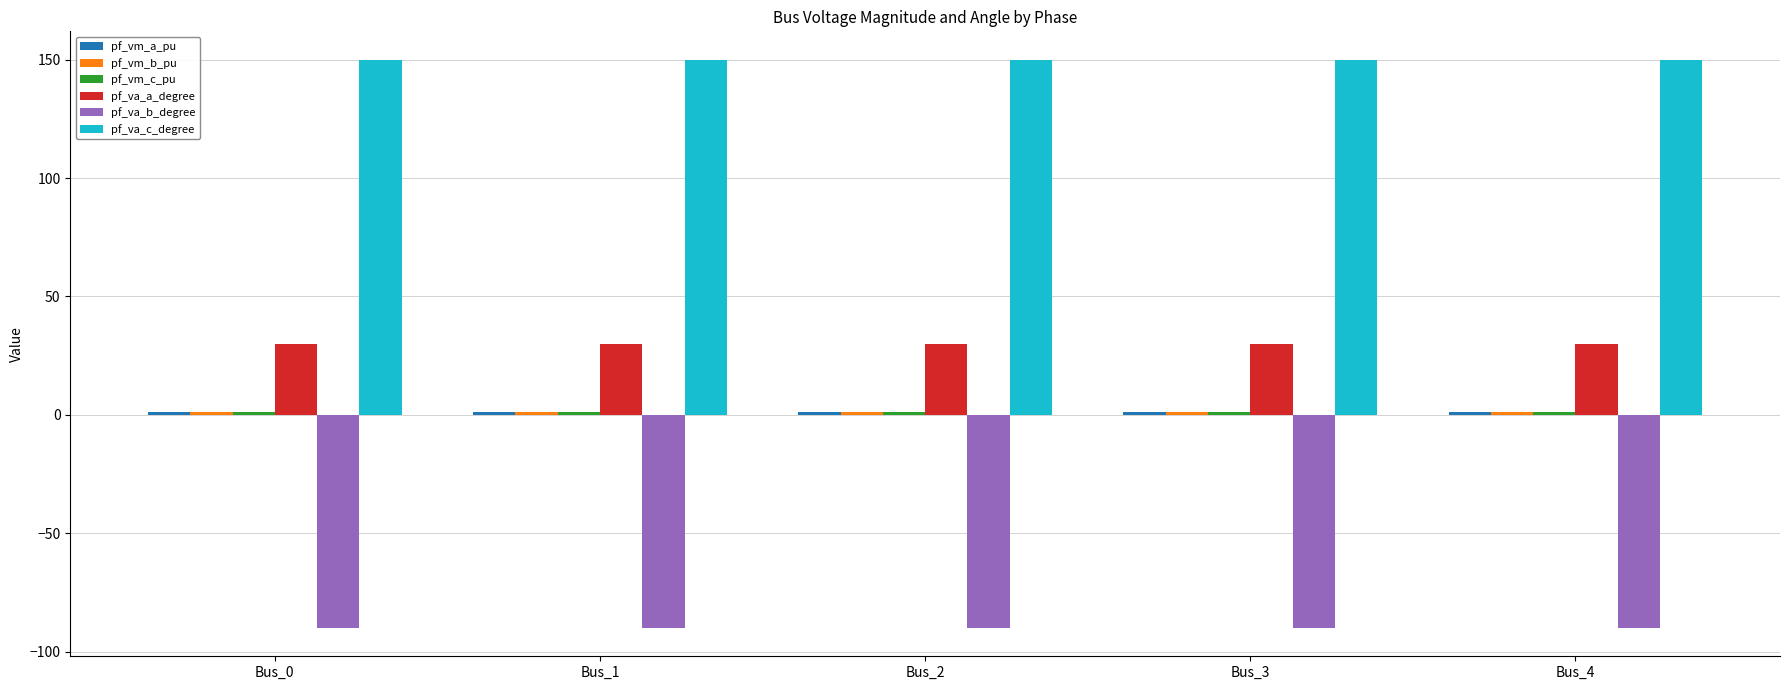

The value of pf_va_c_degree at Bus_2 is 240.8. True or false?

False